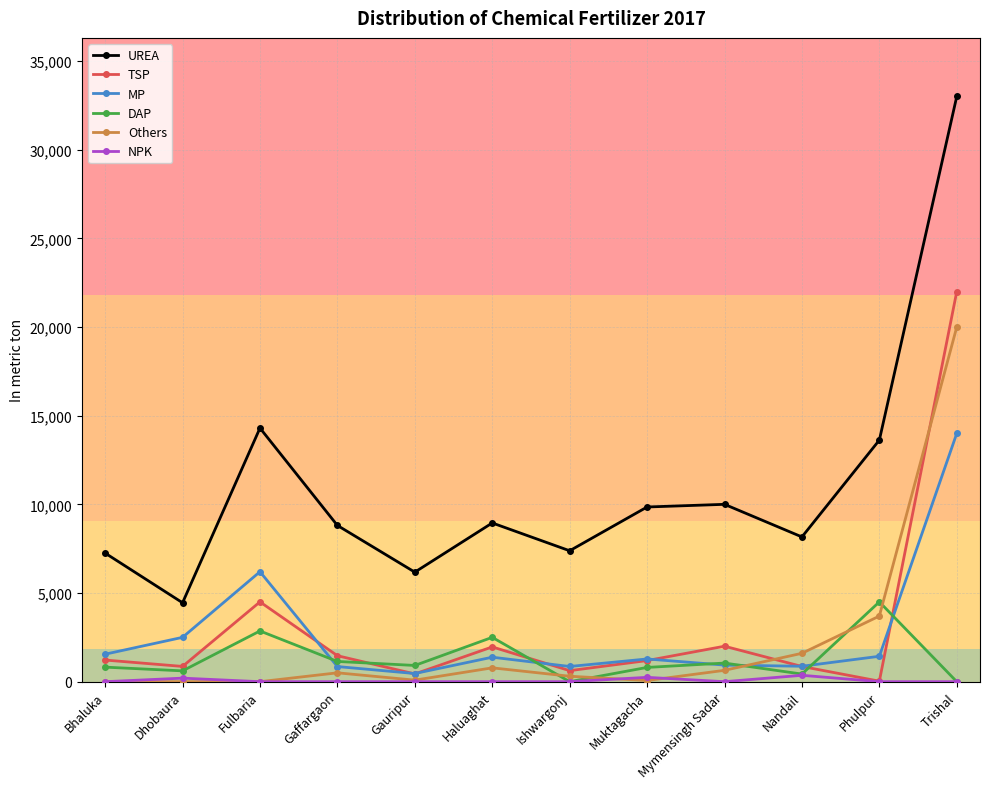

Is this an area chart (filled region under the line)?

No